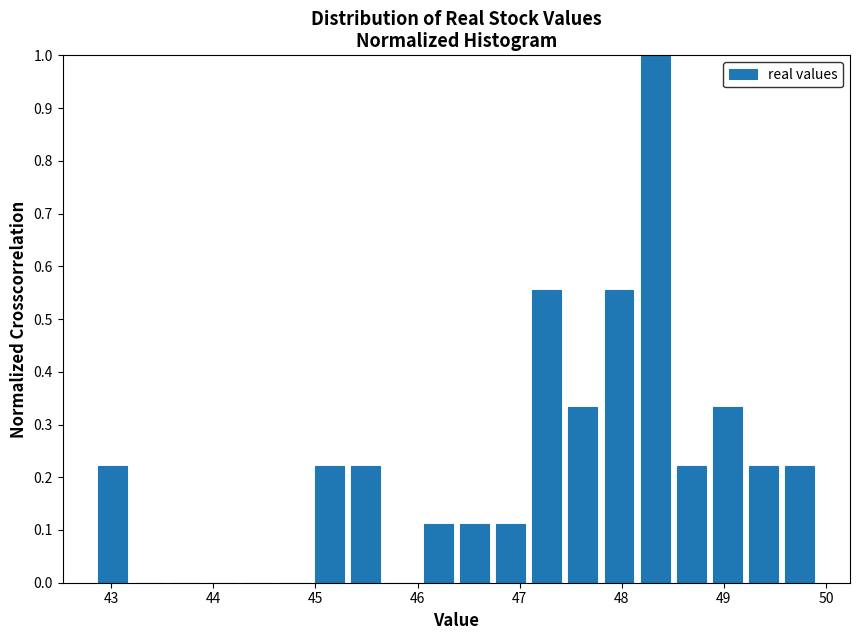

Around what value on the x-axis is the tallest bar? Give the approximate position of its centre, as read against the axis.

48.3